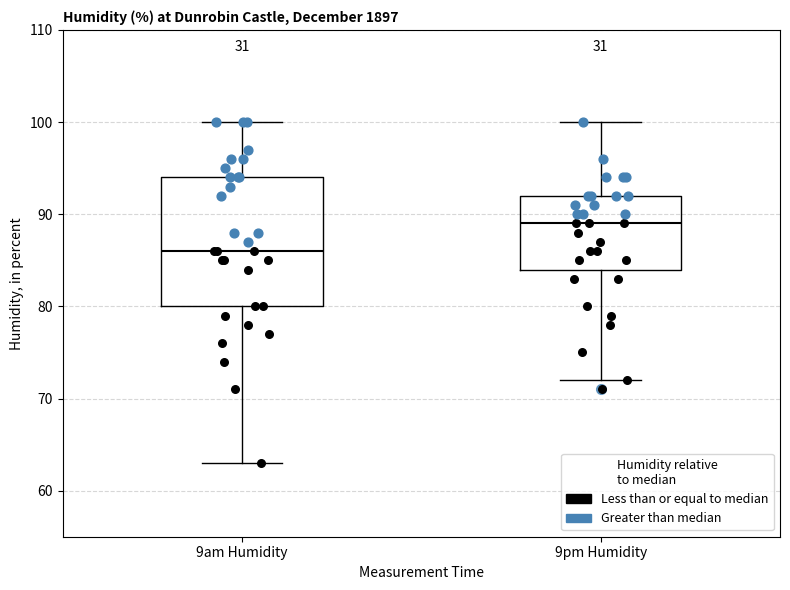

Reading left to right, transcribe this box plot: for each box, give where its median line is, the range the box spans, and where its two whiskers end, as read against the y-axis. The values are not printed on the chart, so give them approximately, as read against the axis.

9am Humidity: median 86, box 80 to 94, whiskers 63 to 100
9pm Humidity: median 89, box 84 to 92, whiskers 72 to 100